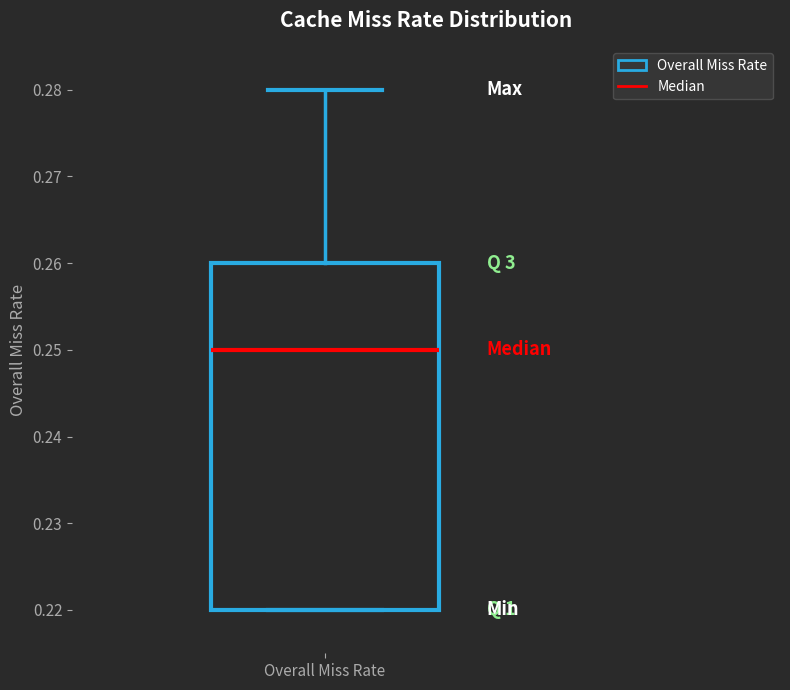

Where is the lower edge of the box for Overall Miss Rate on the y-axis? The values are not printed on the chart, so give them approximately, as read against the axis.

0.22